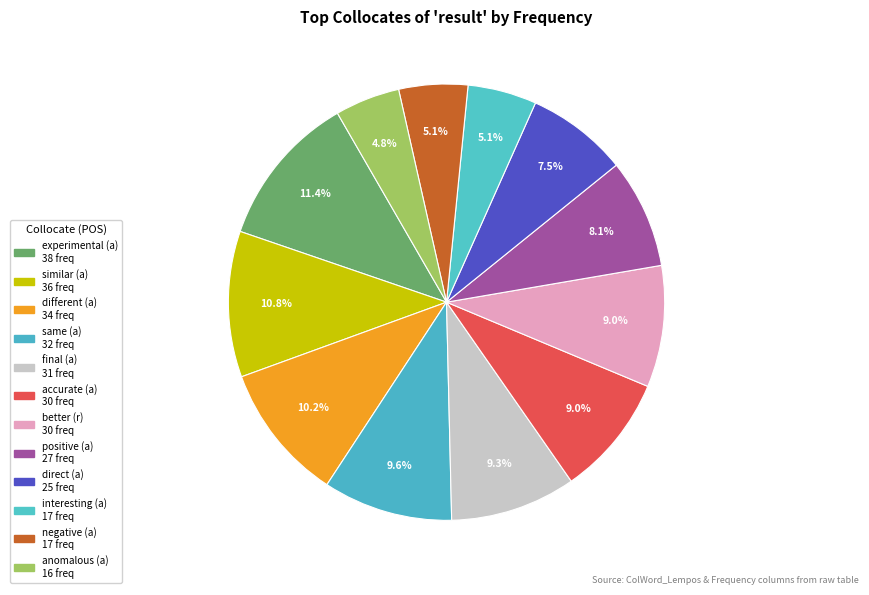

Which category has the biggest portion of the pie?

experimental (a)